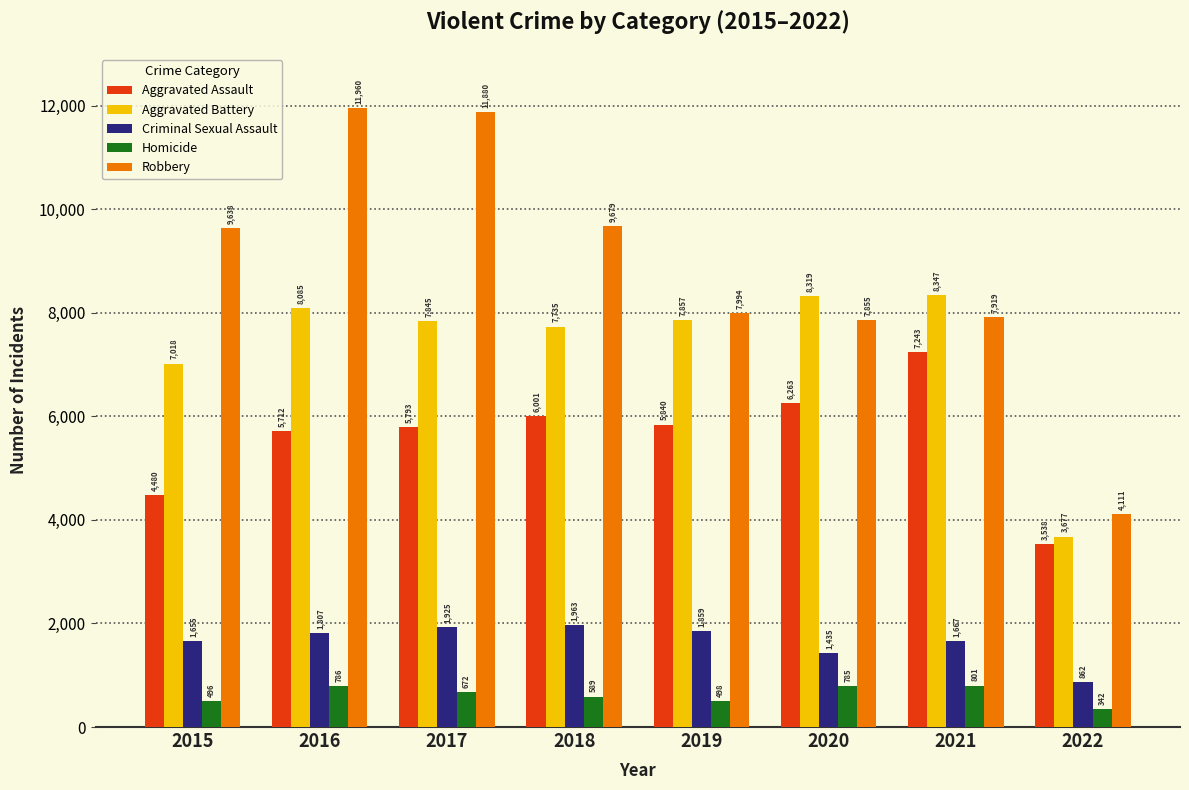

What is the lowest value of the Criminal Sexual Assault series?

862